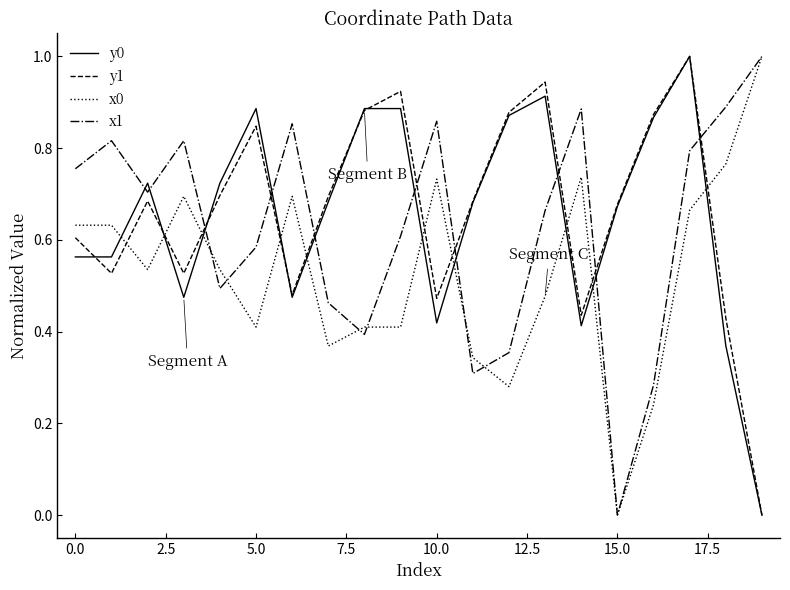

What is the maximum value shown in the chart?

1.0